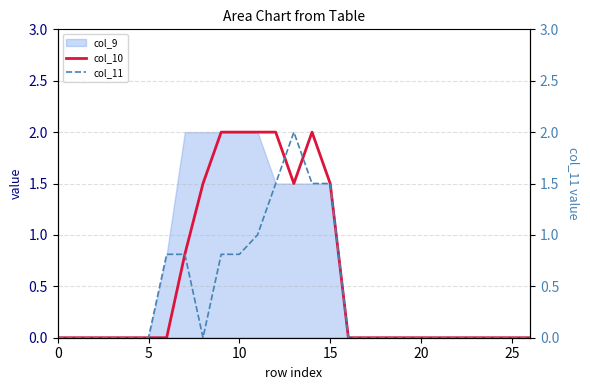

What is the difference between the second highest and minimum values in the col_11 series?

1.5